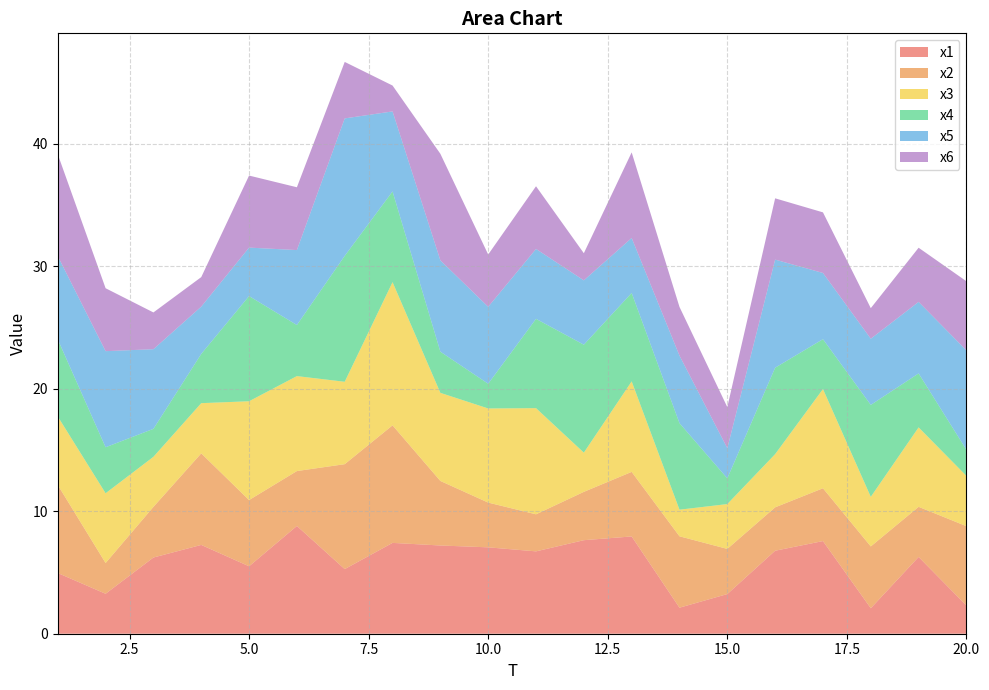

Reading left to right, what are all the values shown in this chart?

x1: 1=5.0	2=3.3	3=6.2	4=7.3	5=5.5	6=8.8	7=5.3	8=7.4	9=7.2	10=7.1	11=6.7	12=7.6	13=7.9	14=2.1	15=3.2	16=6.8	17=7.6	18=2.1	19=6.3	20=2.3
x2: 1=7.2	2=2.5	3=4.1	4=7.5	5=5.4	6=4.5	7=8.6	8=9.6	9=5.3	10=3.7	11=3.0	12=3.9	13=5.3	14=5.8	15=3.7	16=3.5	17=4.3	18=5.0	19=4.1	20=6.5
x3: 1=5.6	2=5.7	3=4.1	4=4.1	5=8.1	6=7.8	7=6.7	8=11.7	9=7.2	10=7.7	11=8.7	12=3.2	13=7.4	14=2.2	15=3.7	16=4.3	17=8.1	18=4.0	19=6.5	20=4.1
x4: 1=6.3	2=3.8	3=2.3	4=4.0	5=8.6	6=4.2	7=10.3	8=7.4	9=3.4	10=2.0	11=7.3	12=8.8	13=7.2	14=7.1	15=2.1	16=7.1	17=4.1	18=7.5	19=4.4	20=2.1
x5: 1=6.8	2=7.8	3=6.5	4=3.9	5=4.0	6=6.1	7=11.2	8=6.5	9=7.5	10=6.3	11=5.7	12=5.3	13=4.5	14=5.5	15=2.5	16=8.8	17=5.4	18=5.4	19=5.8	20=8.1
x6: 1=8.3	2=5.1	3=3.0	4=2.4	5=5.9	6=5.1	7=4.6	8=2.1	9=8.7	10=4.3	11=5.1	12=2.2	13=7.0	14=4.0	15=3.4	16=5.0	17=4.9	18=2.5	19=4.4	20=5.6